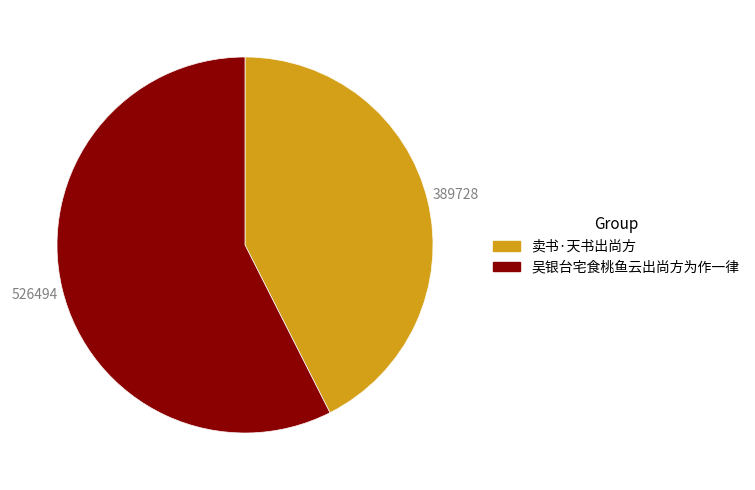

To the nearest percent, what portion does 吴银台宅食桃鱼云出尚方为作一律 represent?

57%